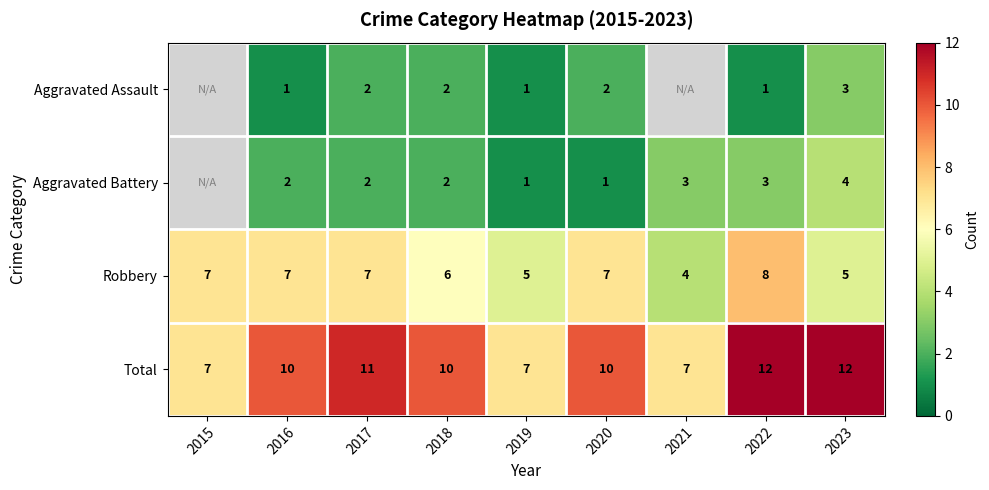

Which category has the lowest value across all series?

2016